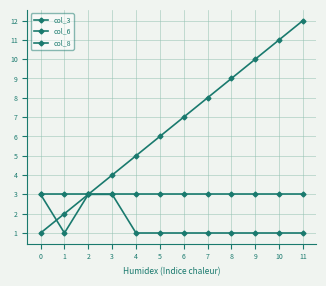

True or false: col_8 and col_6 cross at least once.

False